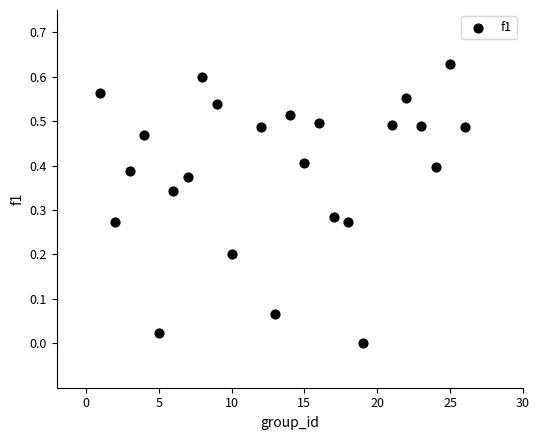

What is the range of X values (max minus min)?

25.0